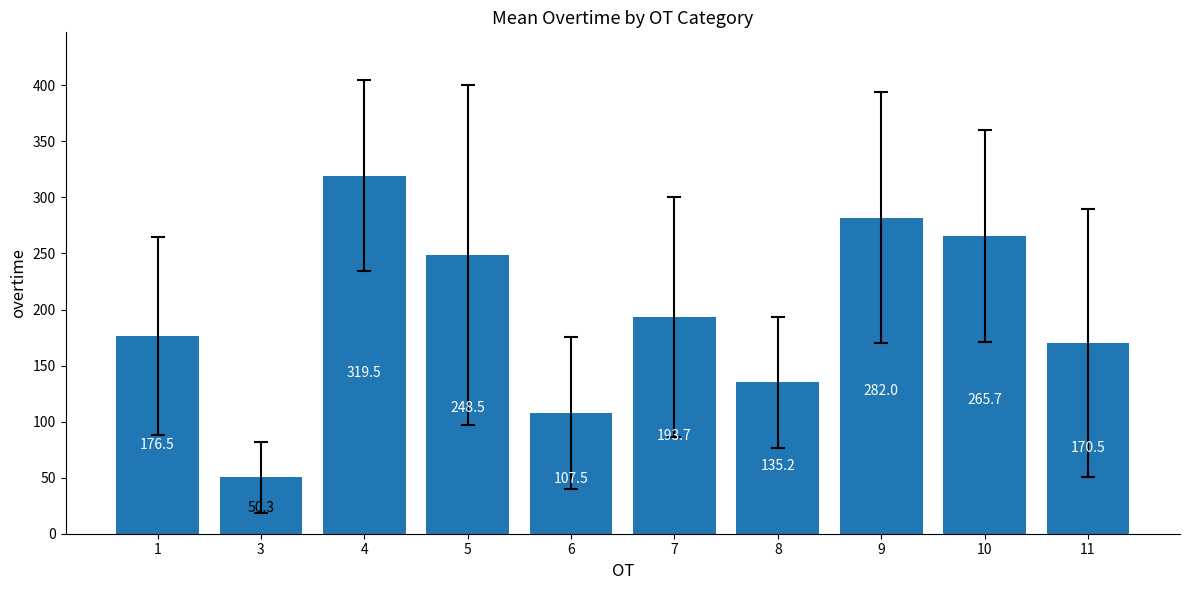

List the labels in order of value, smallest first.

3, 6, 8, 11, 1, 7, 5, 10, 9, 4